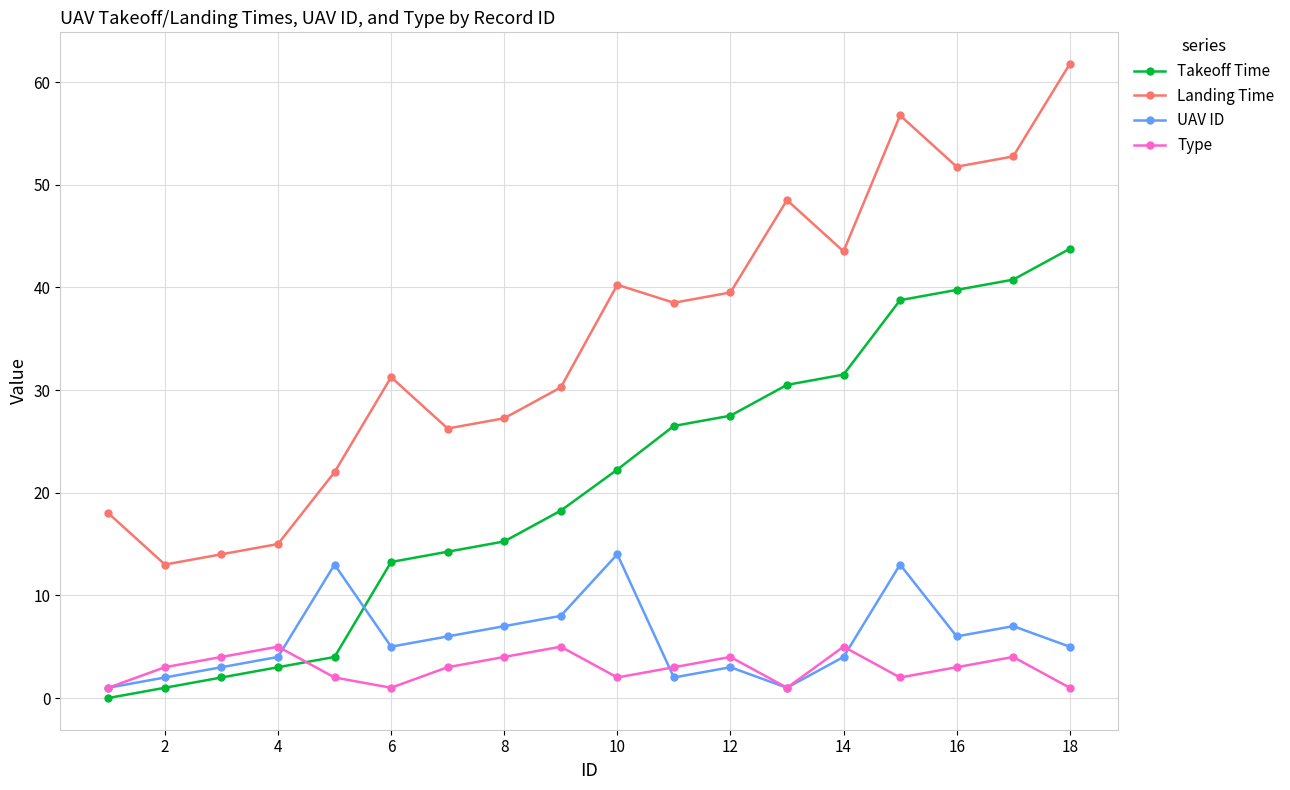

Which series has the largest total across all categories?

Landing Time